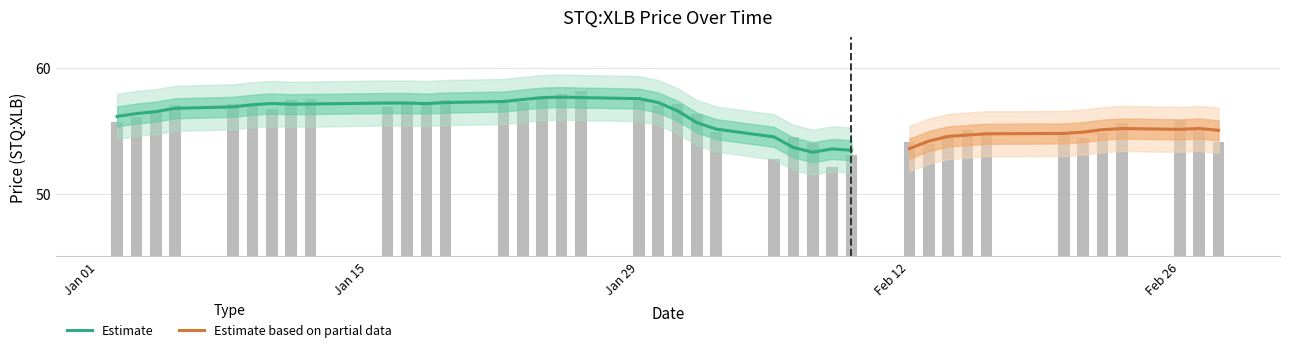

Does the chart contain stacked bars?

No